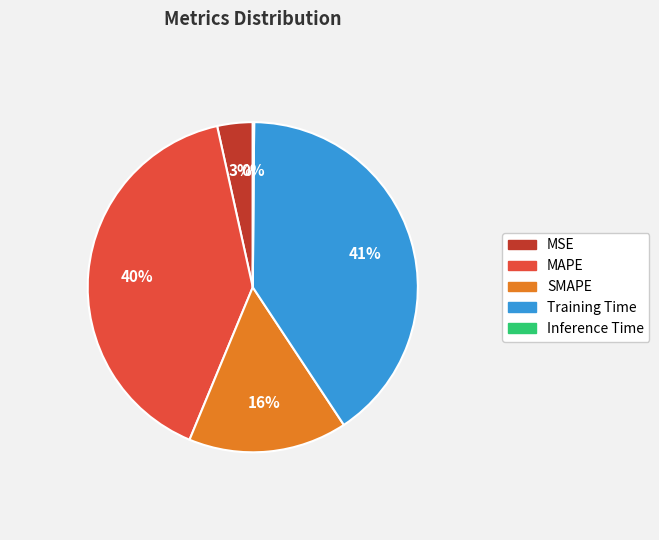

Is there any slice that represents more than half of the pie?

No